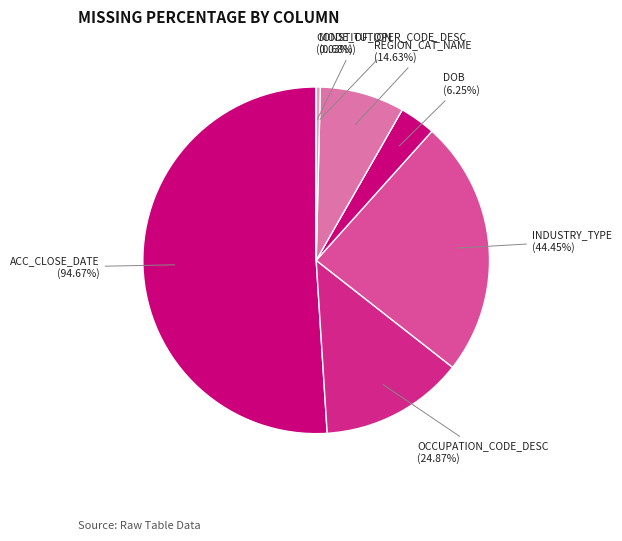

How much of the chart is everything except CONSTITUTION?

100.0%